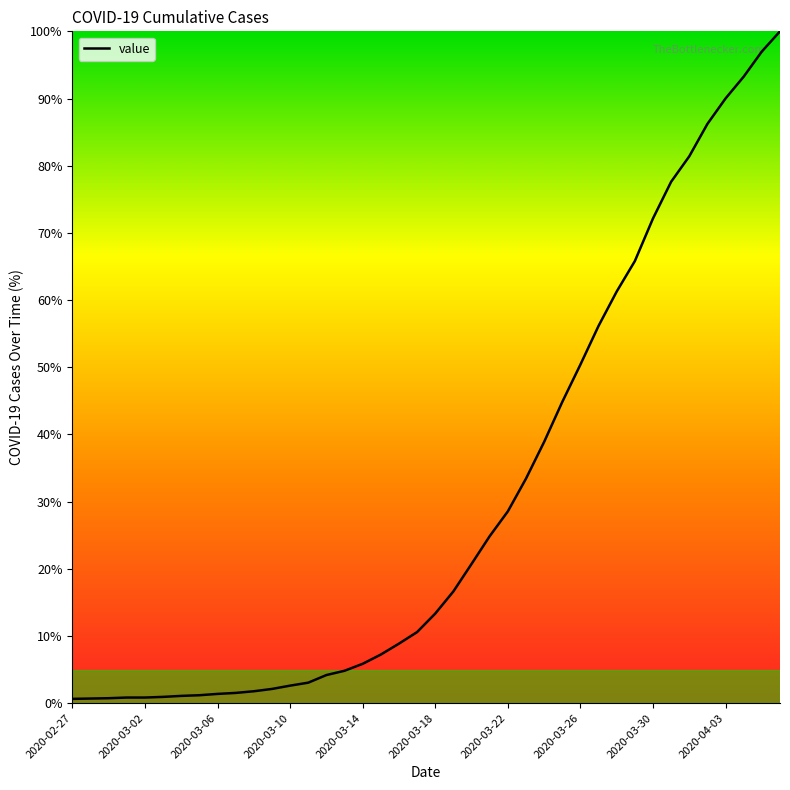

What is the value of the 5th point from the left?

0.8